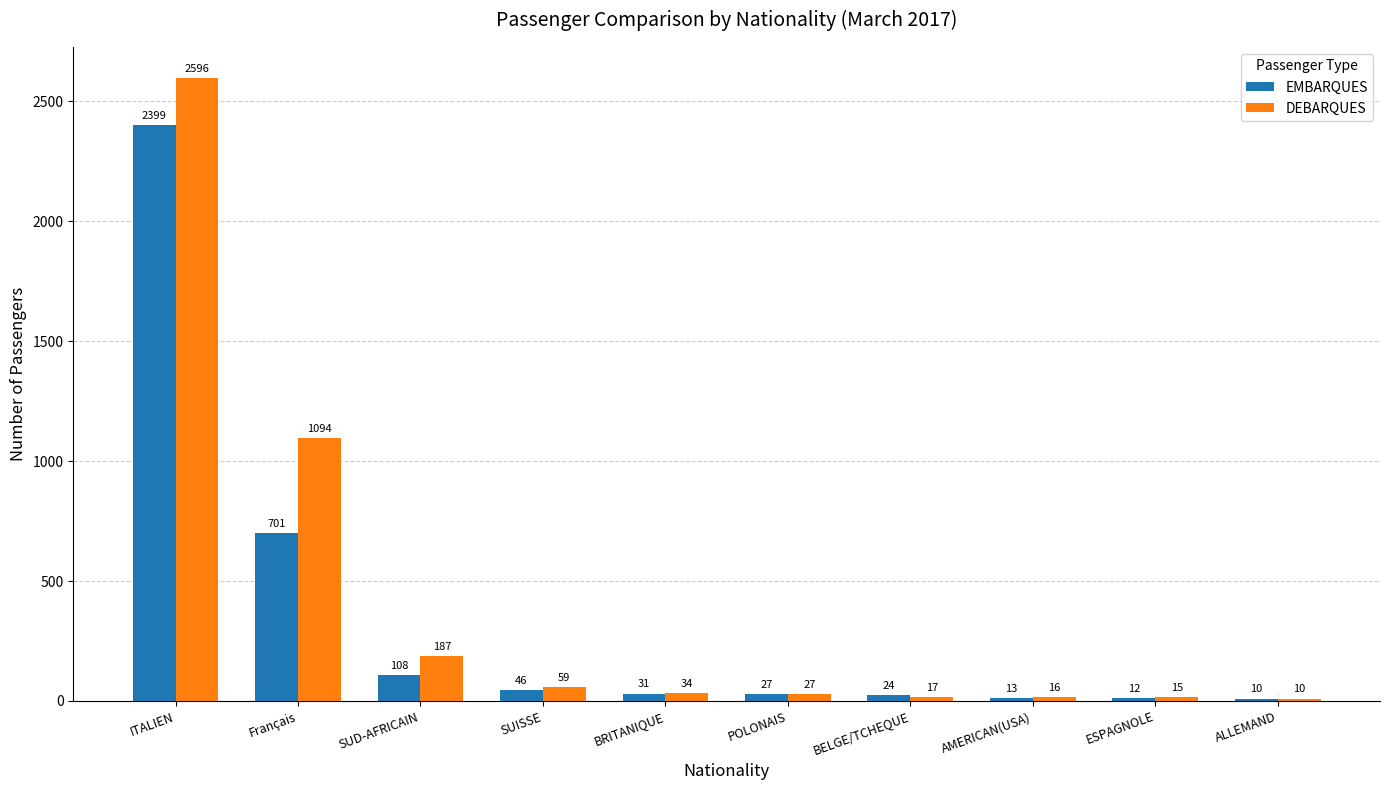

At which label does DEBARQUES first exceed 34?

ITALIEN